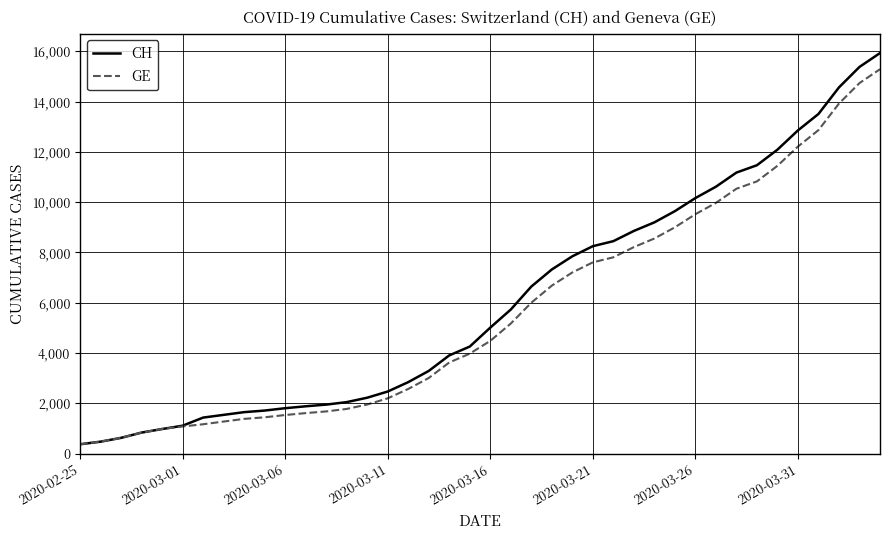

What is the lowest value of the GE series?

375